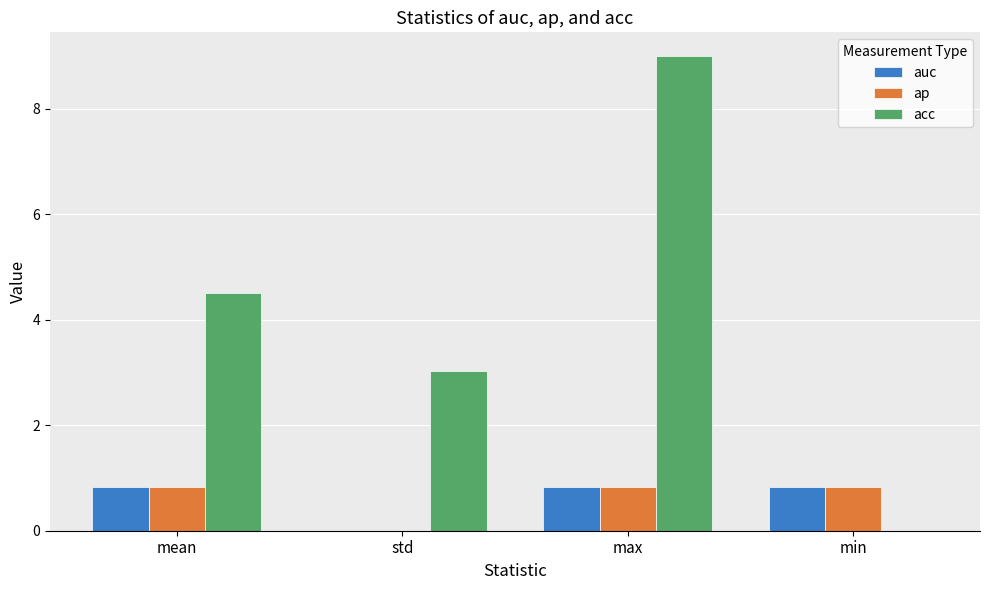

What is the maximum value shown in the chart?

9.0